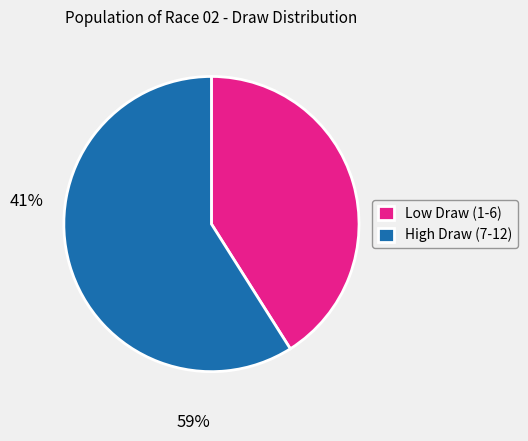

Do High Draw (7-12) and Low Draw (1-6) together represent more than half of the pie?

Yes